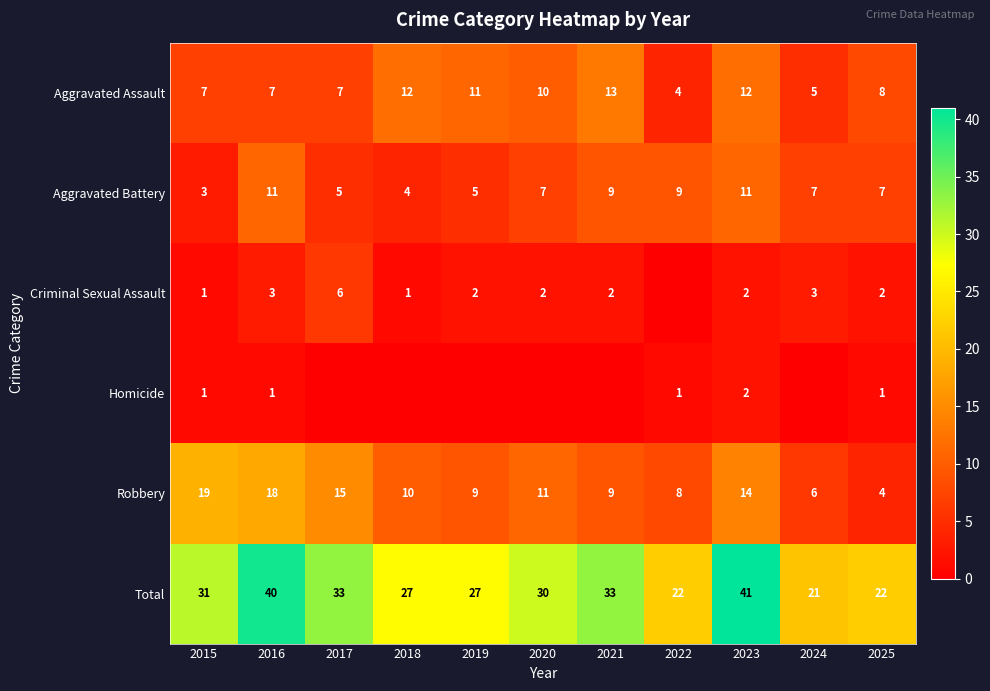

The value of Total at 2020 is 30. True or false?

True